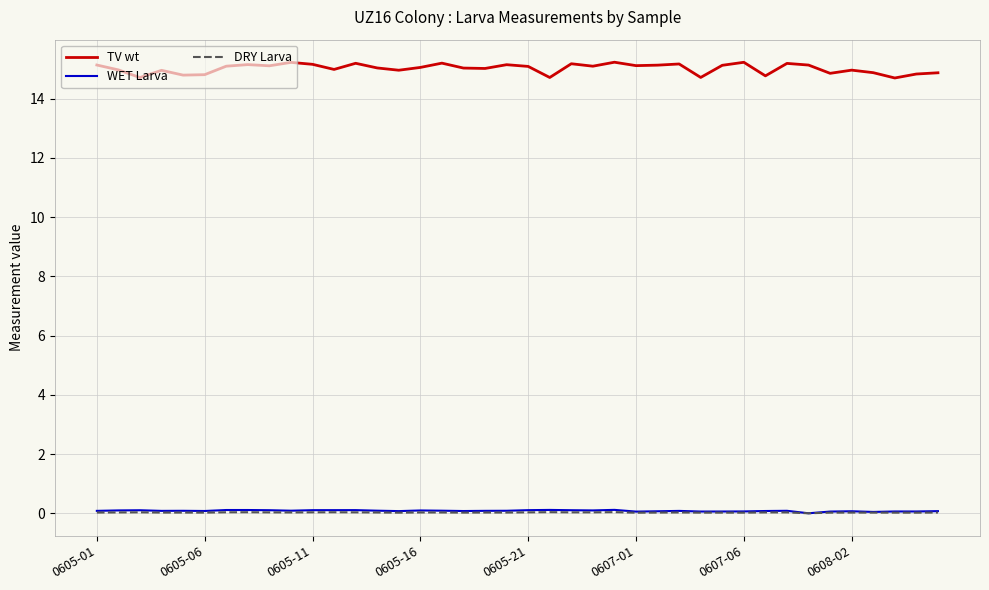

Which series has the widest spread of values?

TV wt